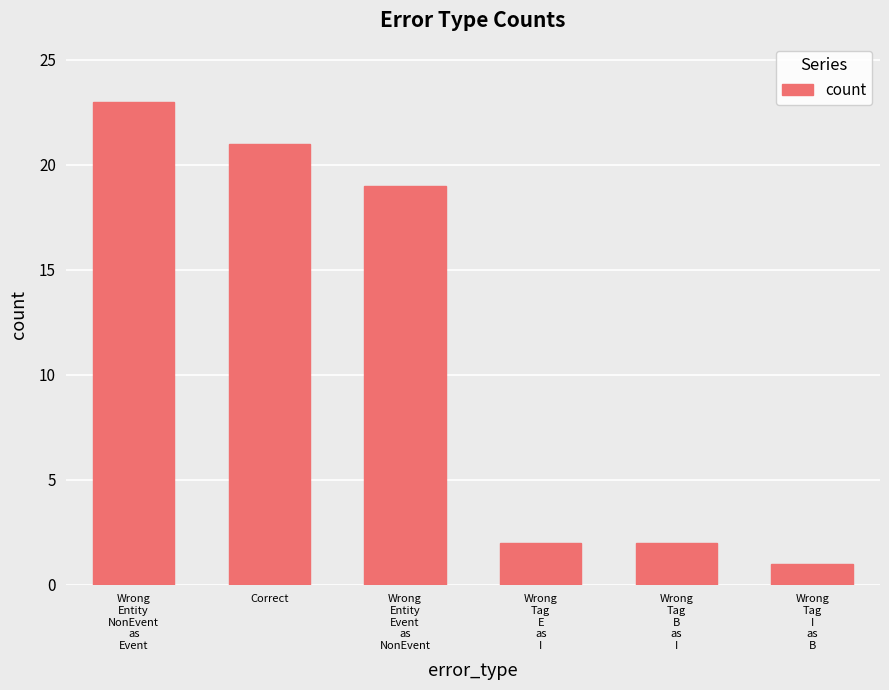

The chart shows a value of 2 at Wrong
Tag
E
as
I. True or false?

True